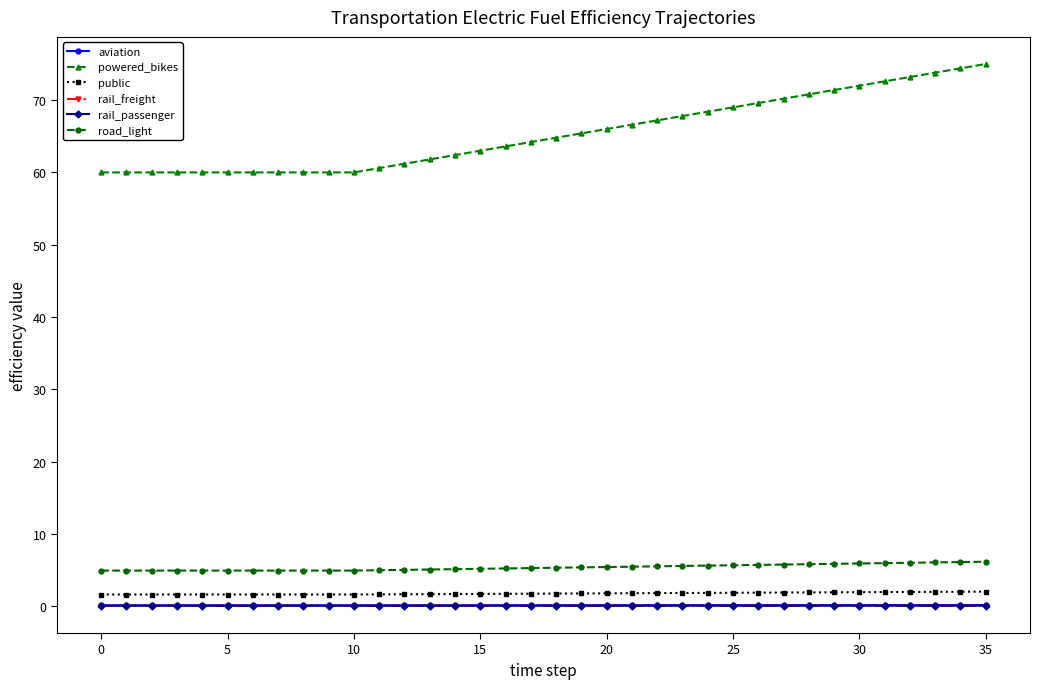

Which series has the largest total across all categories?

powered_bikes